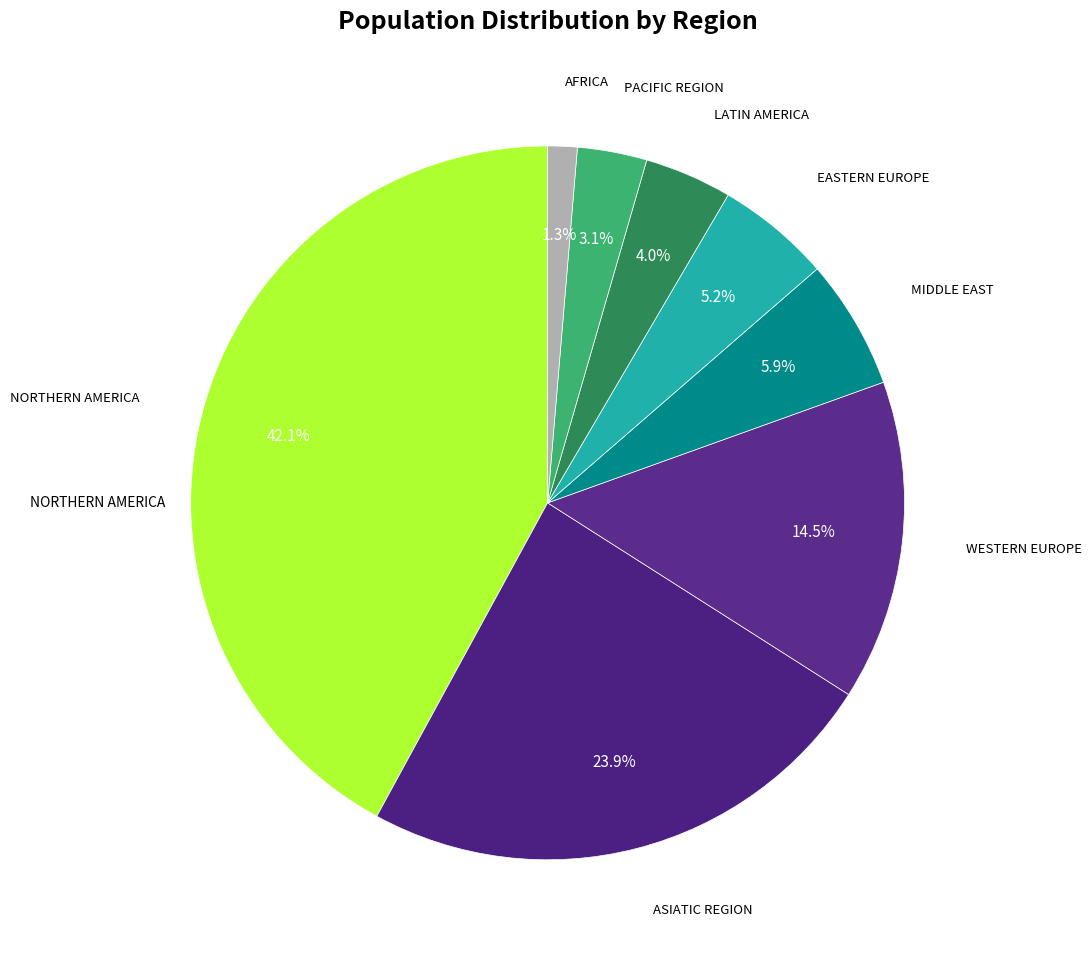

What is the smallest slice in the pie chart?

Africa